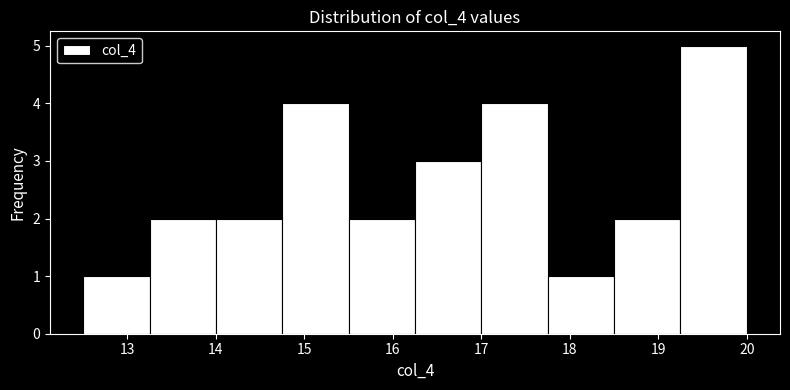

How tall is the bar that spans 15.50 to 16.25 on the x-axis? Neither the bar edges nor the heights are printed on the chart, so give them approximately, as read against the axes.

2